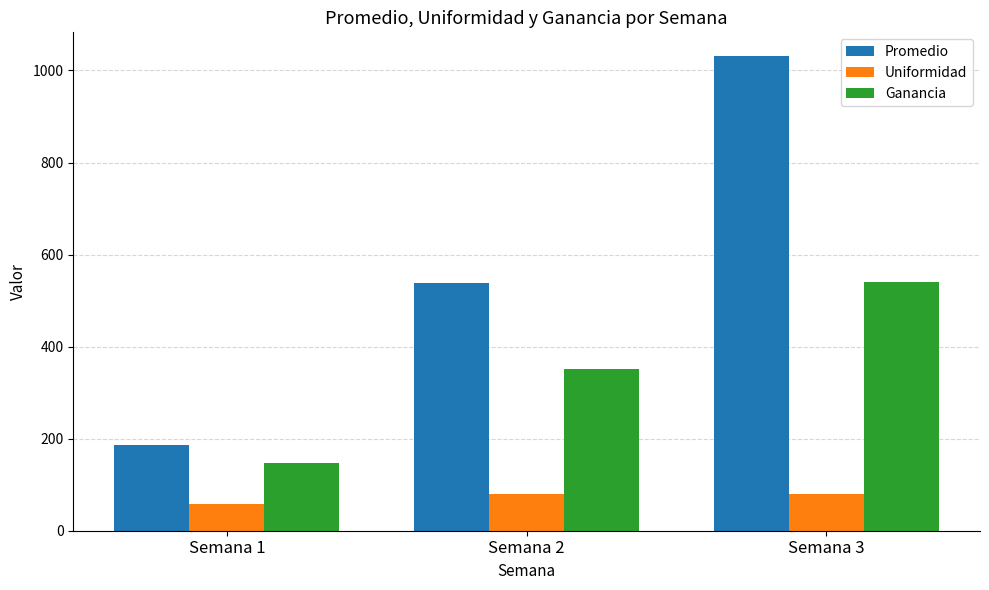

List the series in order of their overall mean, highest first.

Promedio, Ganancia, Uniformidad